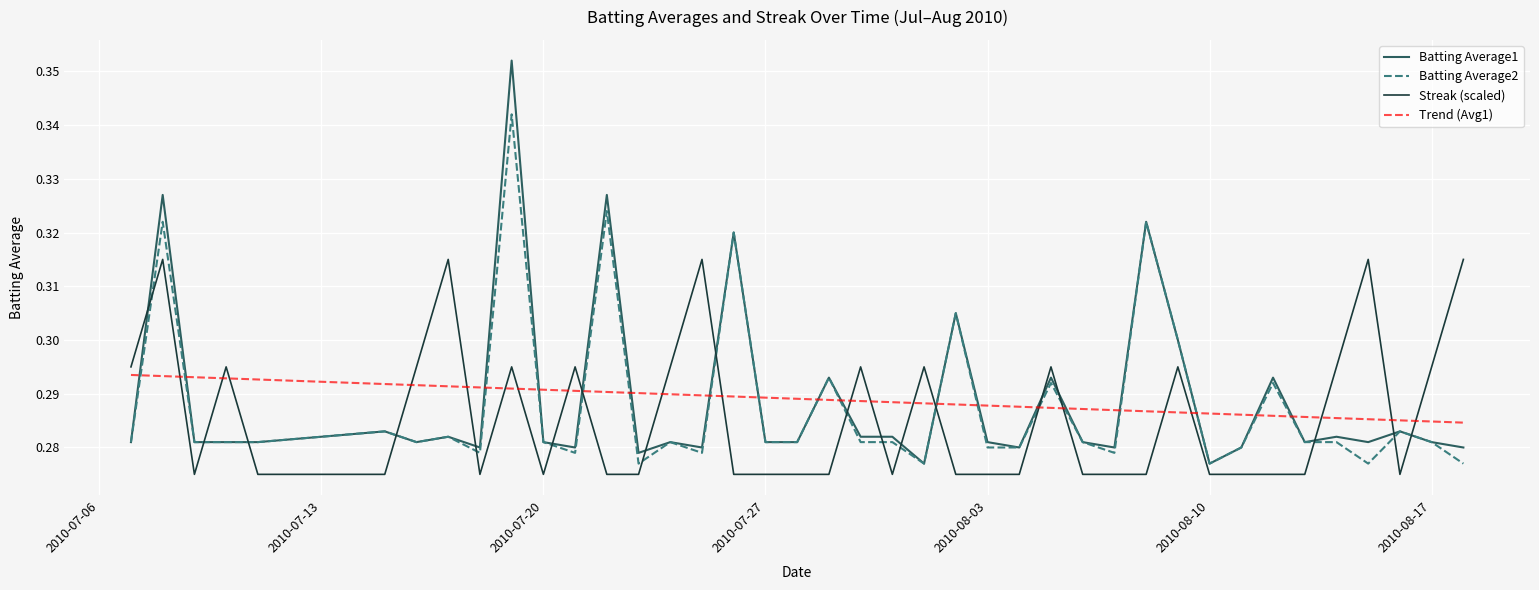

At how many categories does at least one series exceed 0?

40